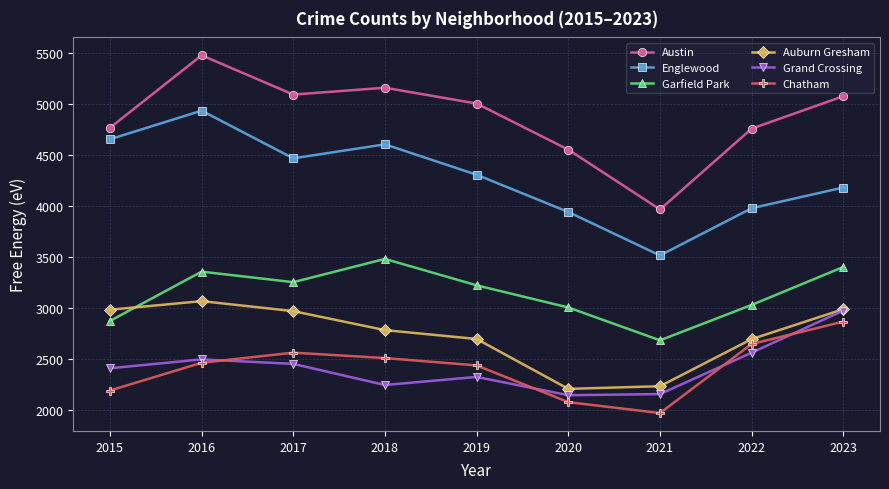

What are all the series names shown in the legend?

Austin, Englewood, Garfield Park, Auburn Gresham, Grand Crossing, Chatham